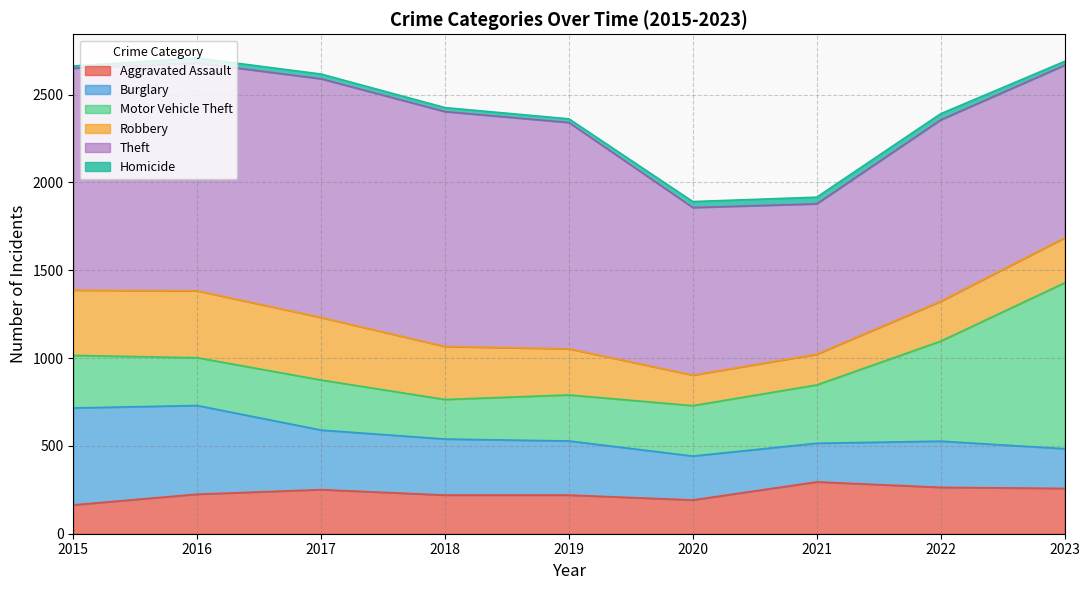

The Homicide series shows 53 at 2021. True or false?

False